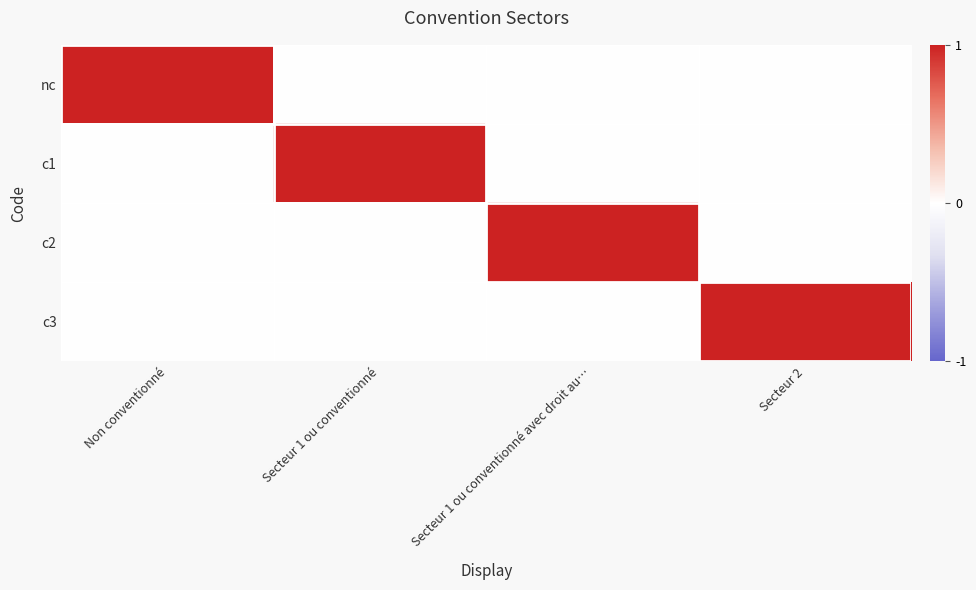

Which category has the highest value across all series?

Non conventionné